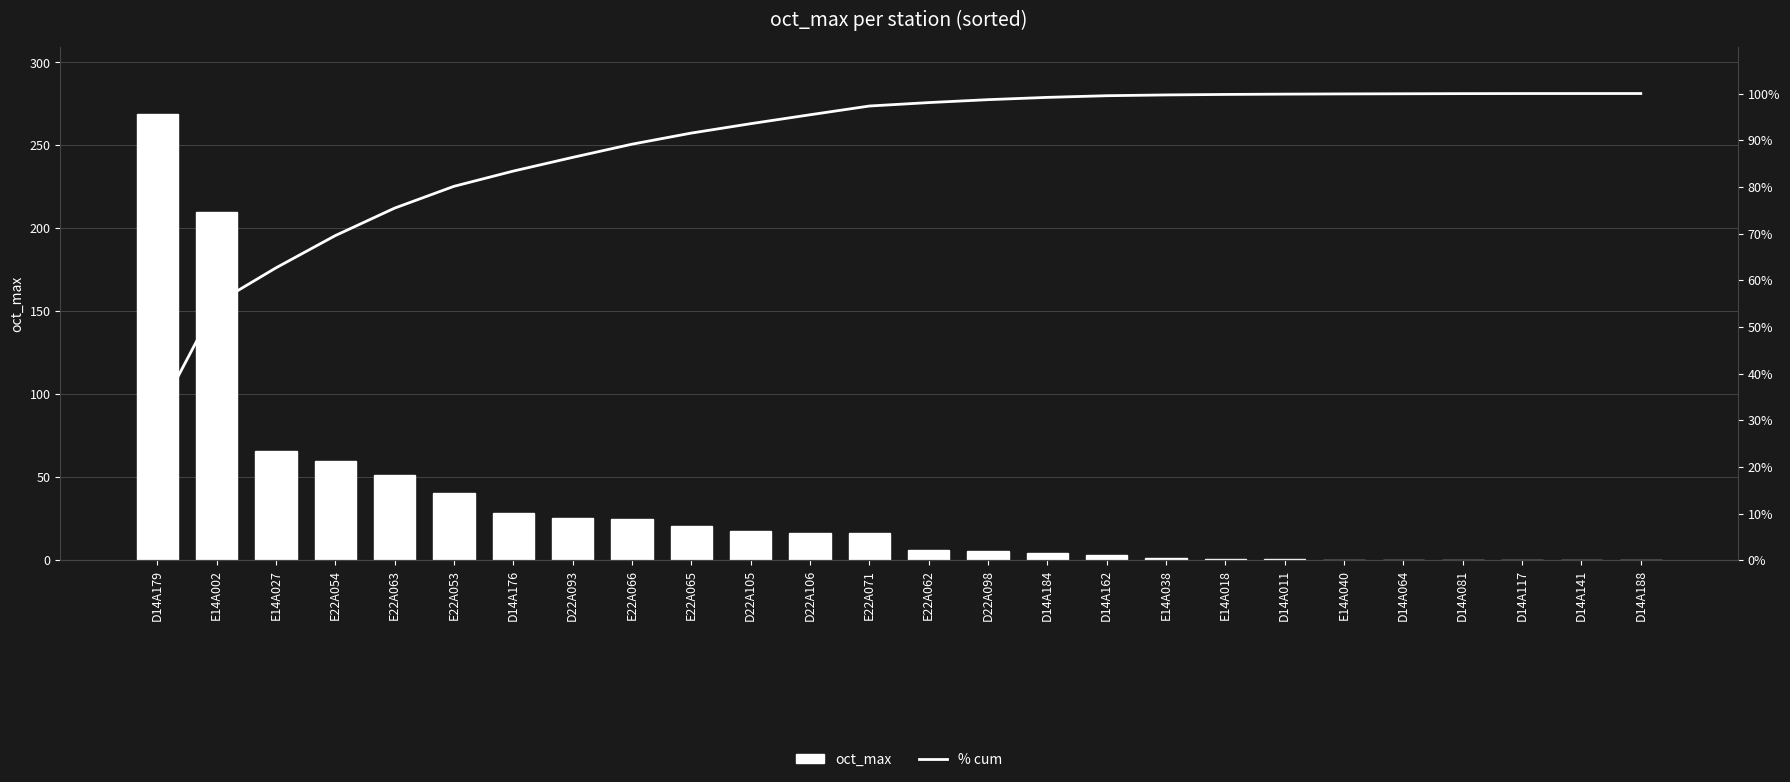

At E14A040, list the series in order from largest to smallest.

% cum, oct_max